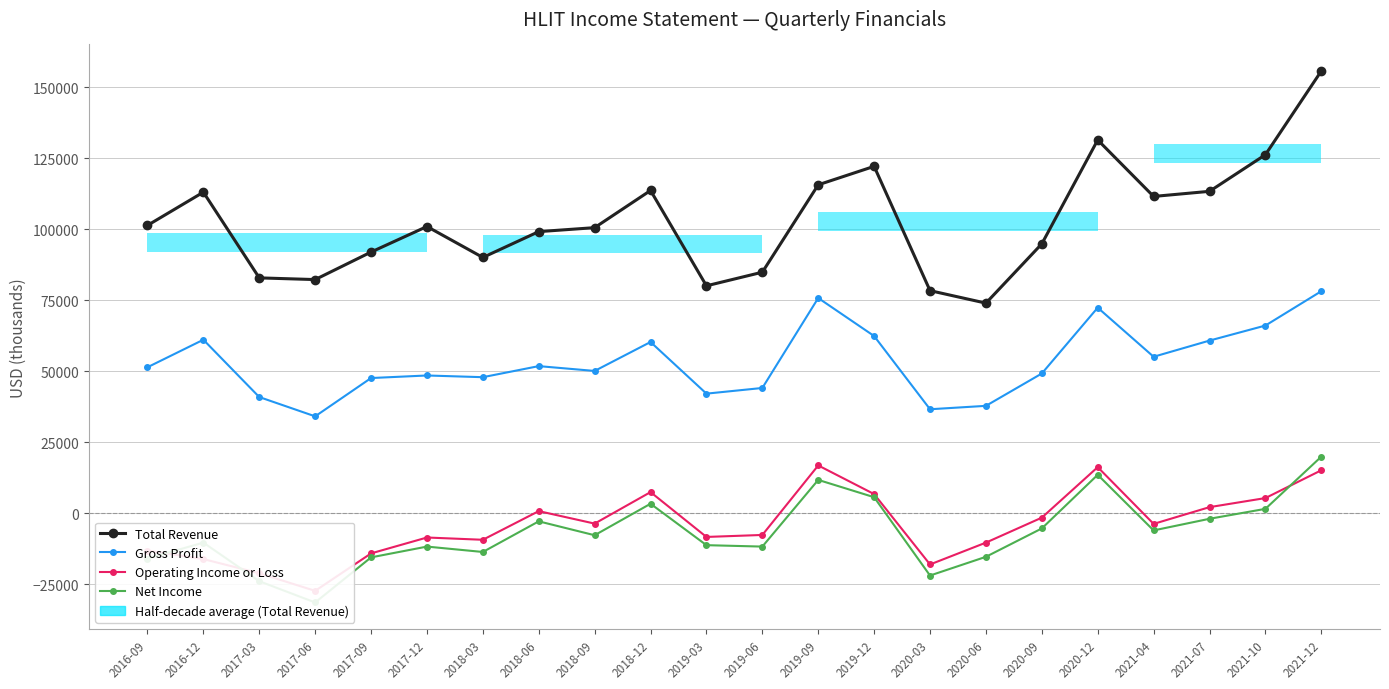

Which series changed the most between 2019-09 and 2020-03?

Gross Profit